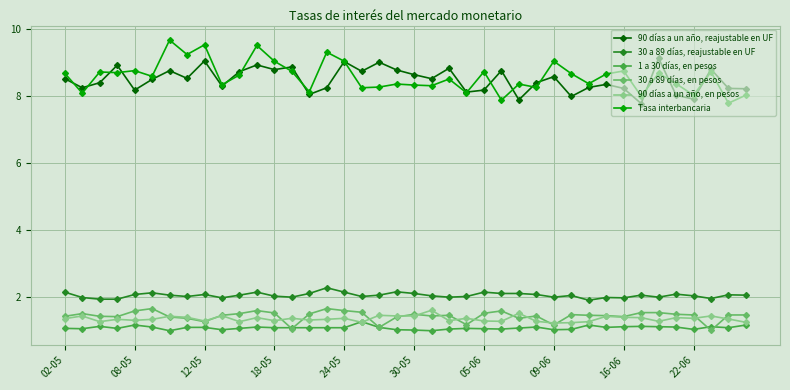

True or false: 90 días a un año, en pesos and Tasa interbancaria cross at least once.

False